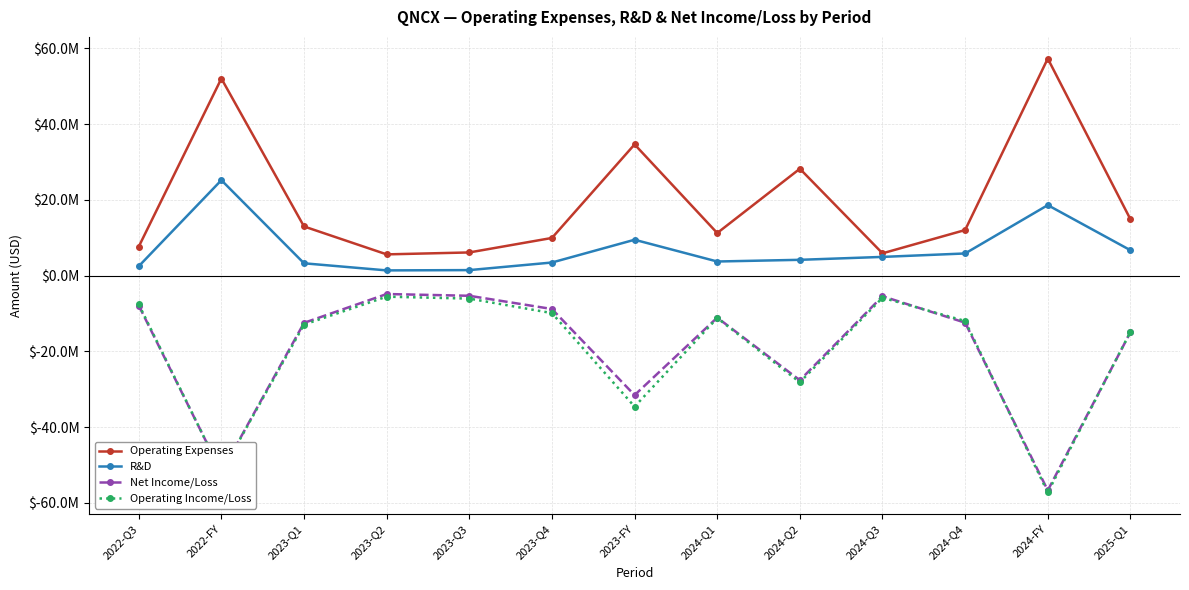

What is the label of the 5th point from the left?

2023-Q3